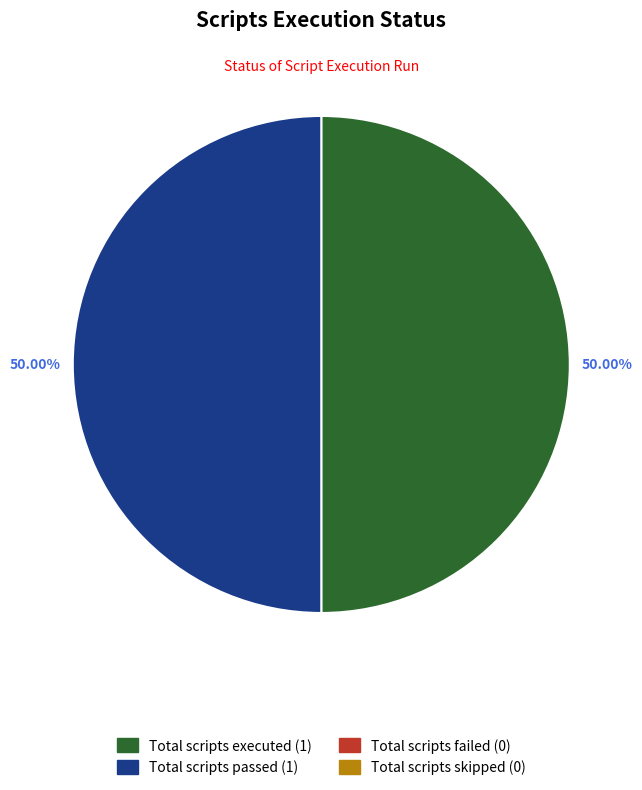

How many segments does this pie chart have?

2